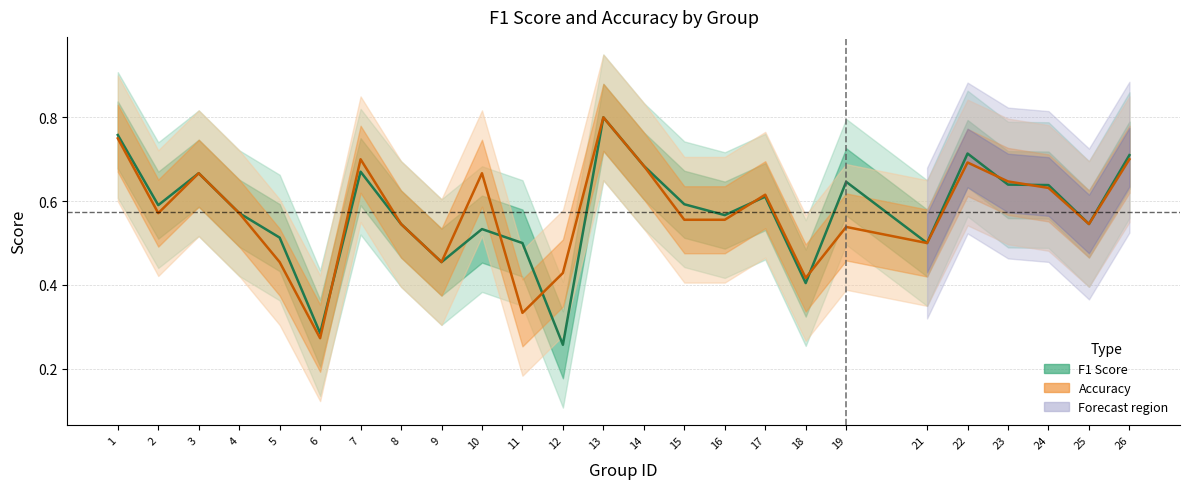

Rank the series at 4 from highest to lowest value.

f1, accuracy